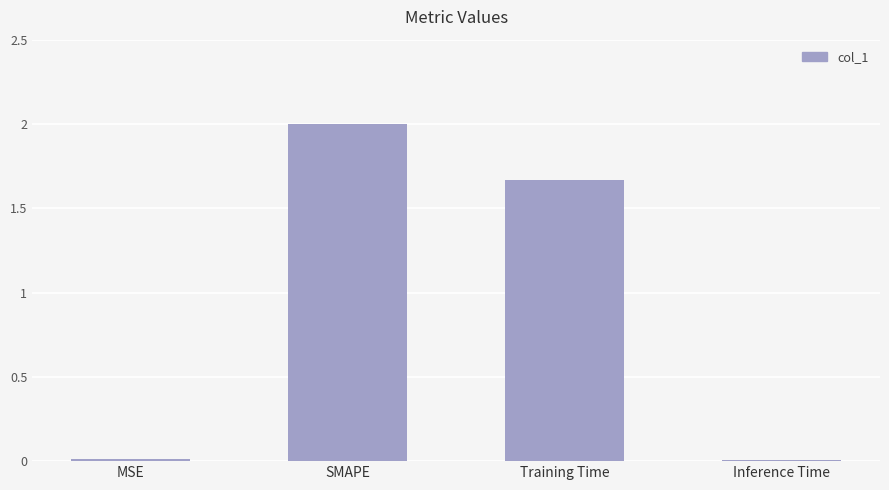

Between SMAPE and MSE, which is larger?

SMAPE